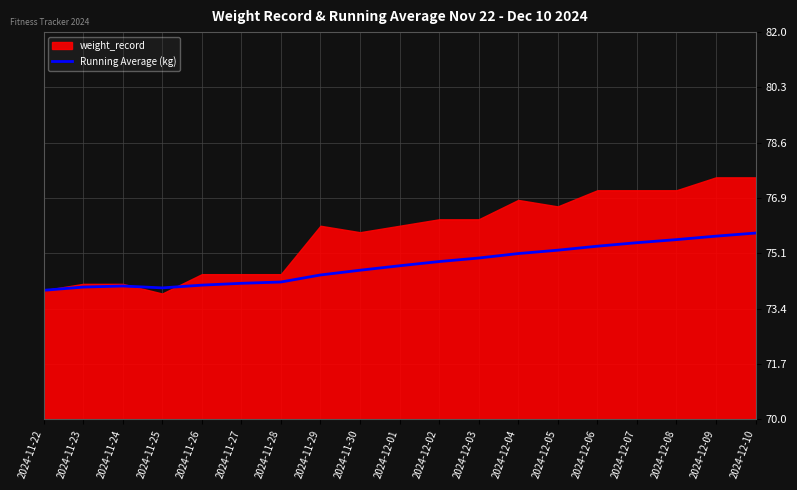

Where is the data nearest to the value 74?

2024-11-22